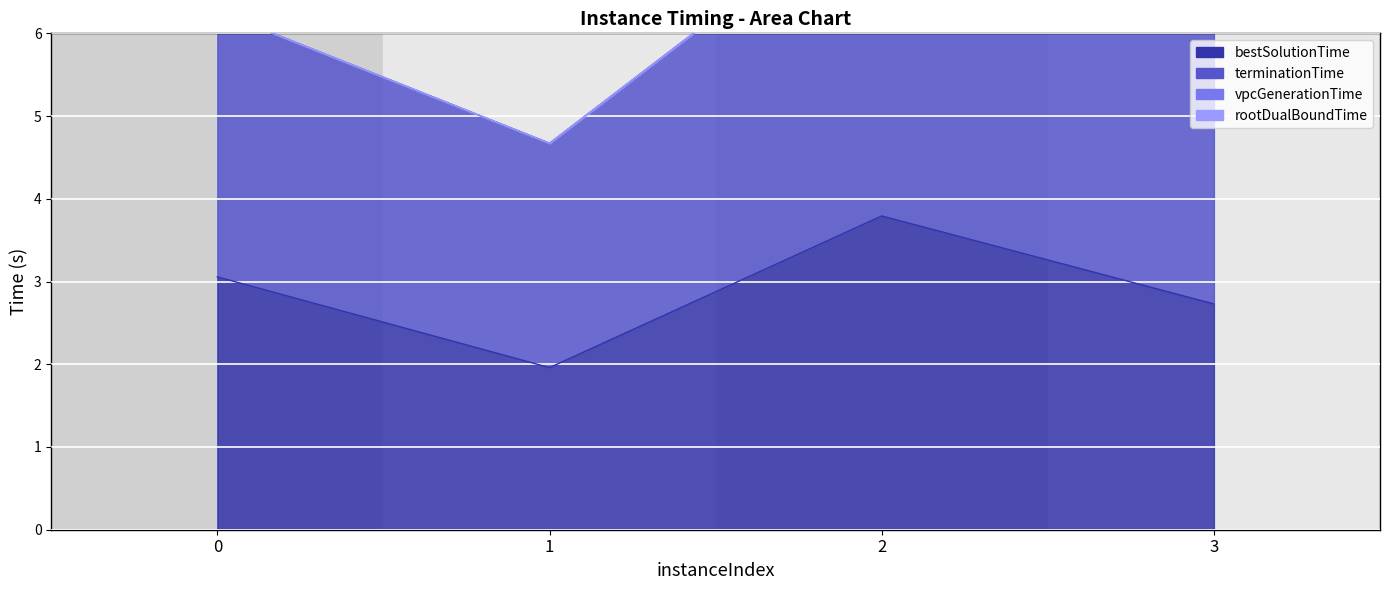

Which series changed the most between 0 and 2?

terminationTime